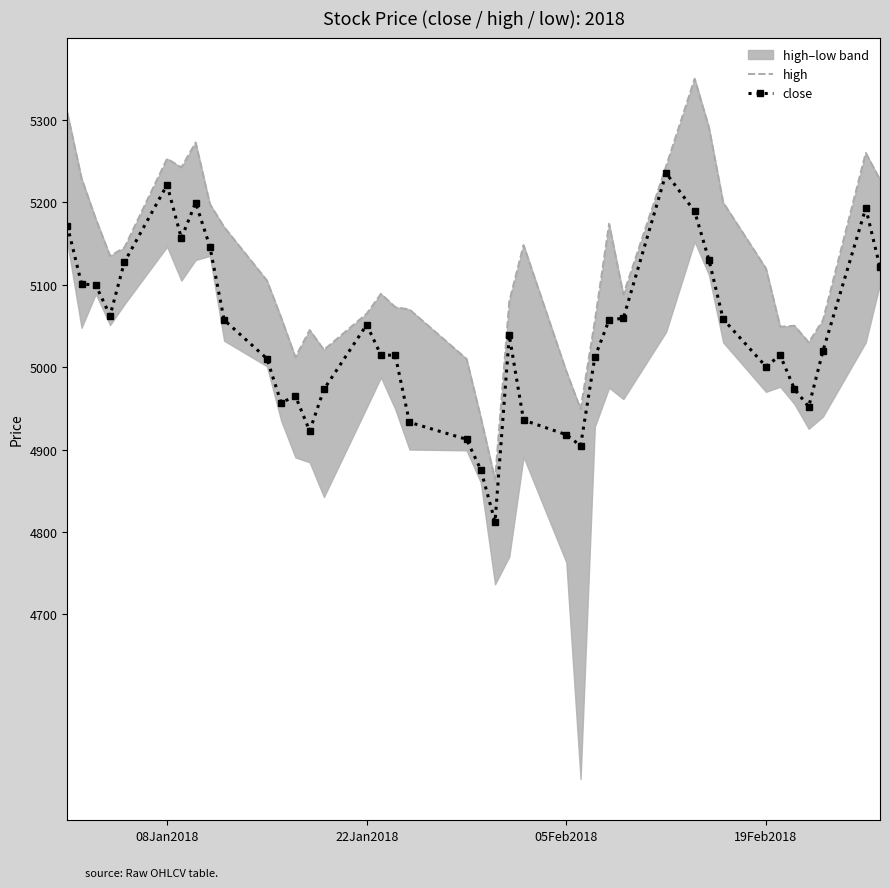

True or false: high and close intersect in this chart.

False